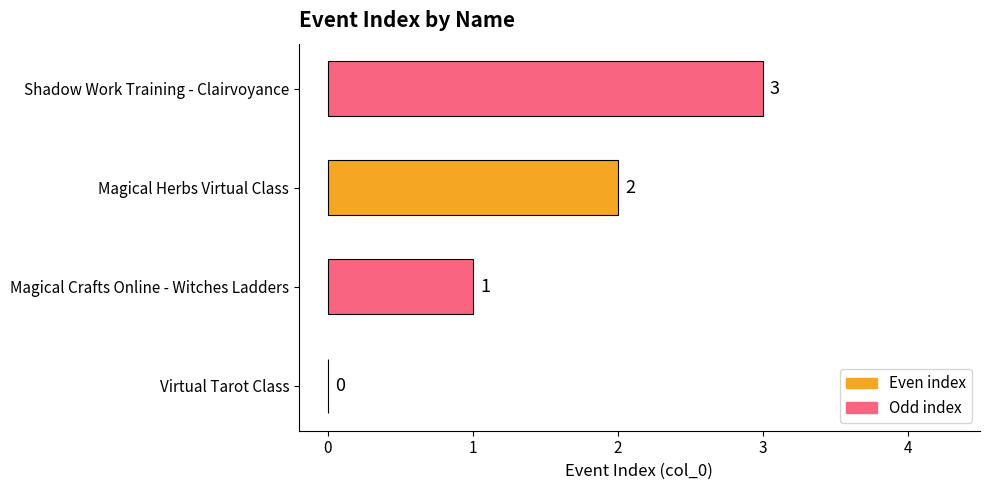

Are the bars grouped side by side (vs. stacked)?

No